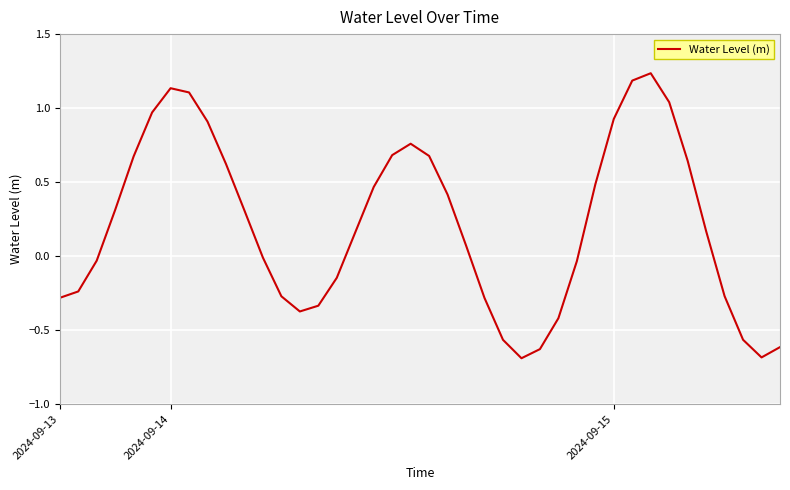

What is the smallest value displayed?

-0.7